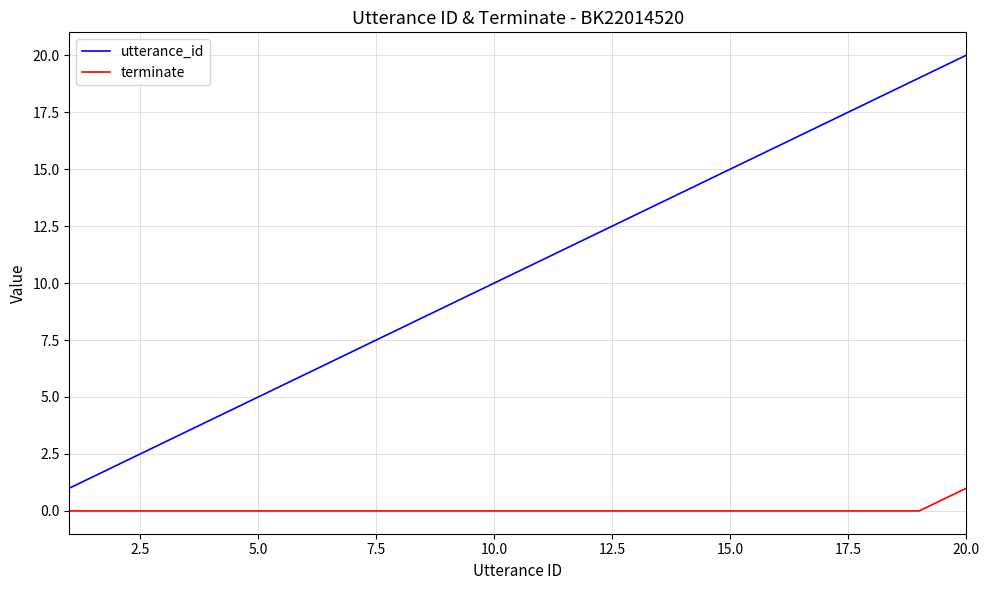

True or false: utterance_id and terminate intersect in this chart.

False